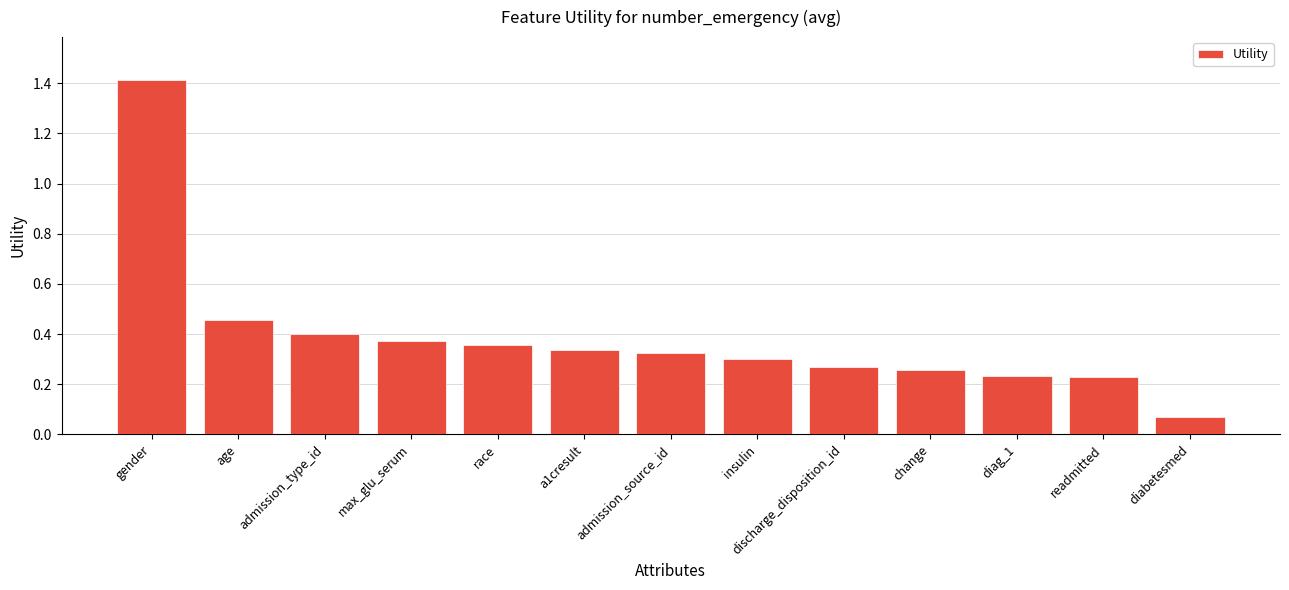

What is the label of the 1st bar from the left?

gender